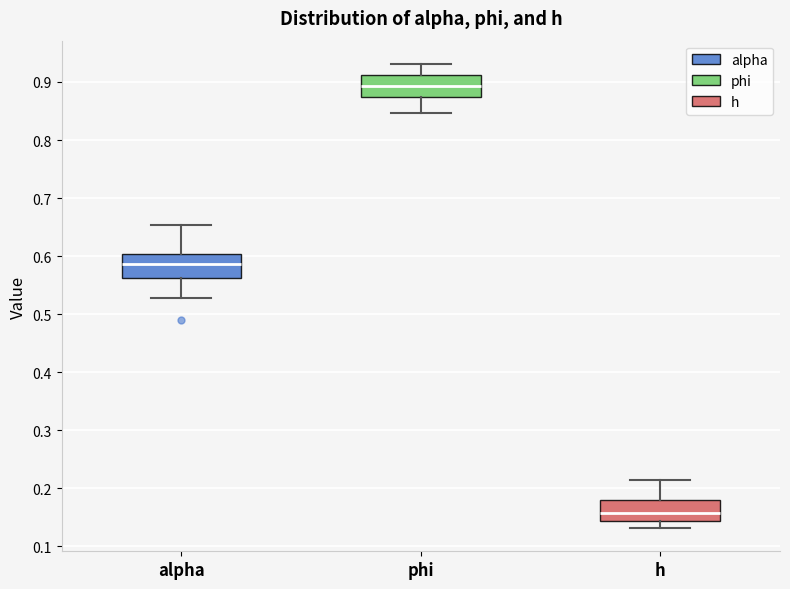

Reading left to right, read every box against the y-axis: the position of its median line, the range the box covers, and the ends of its whiskers. The values are not printed on the chart, so give them approximately, as read against the axis.

alpha: median 0.59, box 0.56 to 0.60, whiskers 0.53 to 0.65
phi: median 0.89, box 0.87 to 0.91, whiskers 0.85 to 0.93
h: median 0.16, box 0.14 to 0.18, whiskers 0.13 to 0.21